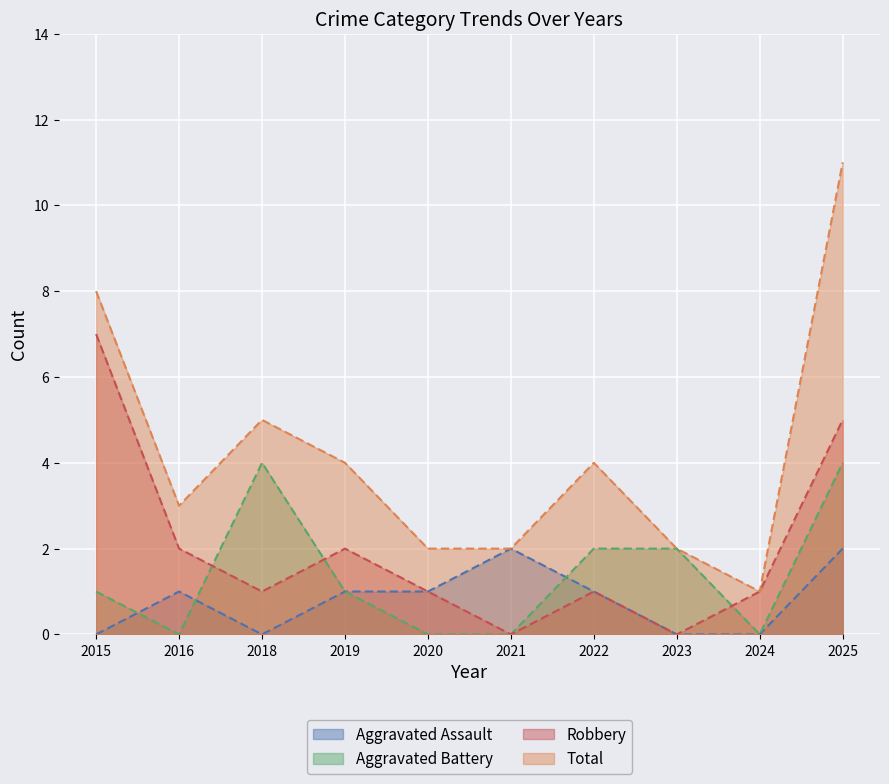

Where does the Aggravated Assault series first go above 1?

2021